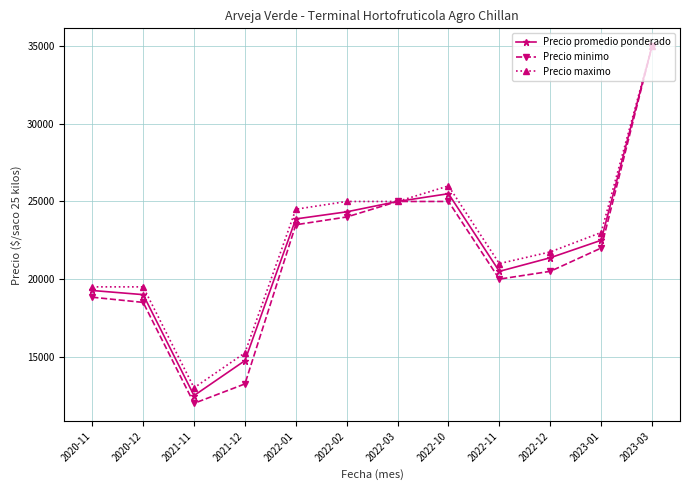

What position from the right is 2023-03?

1